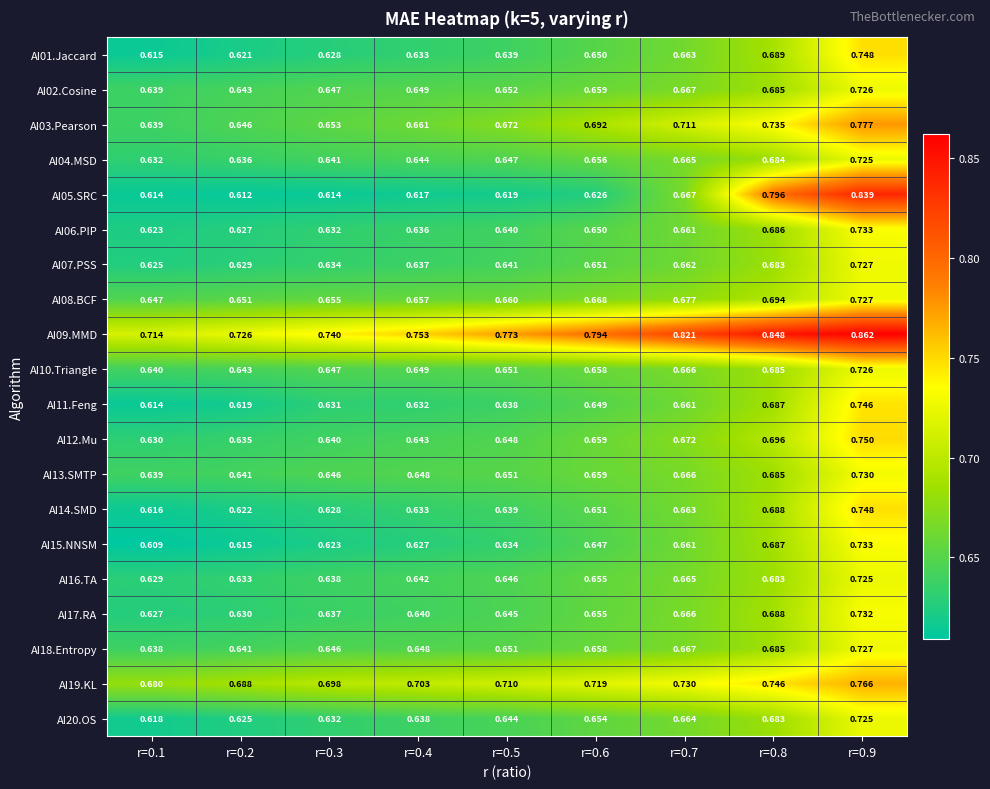

At how many categories does at least one series exceed 0?

9